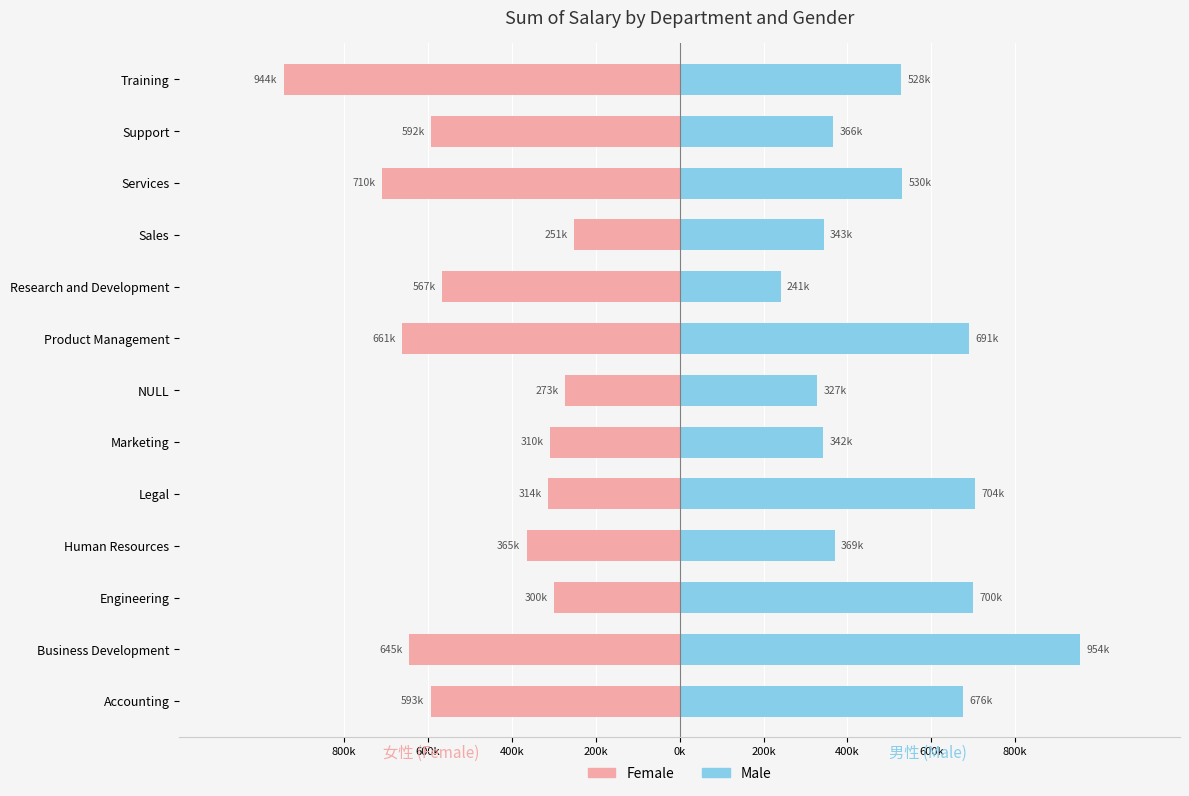

What is the sum of all Male values?

6771621.9